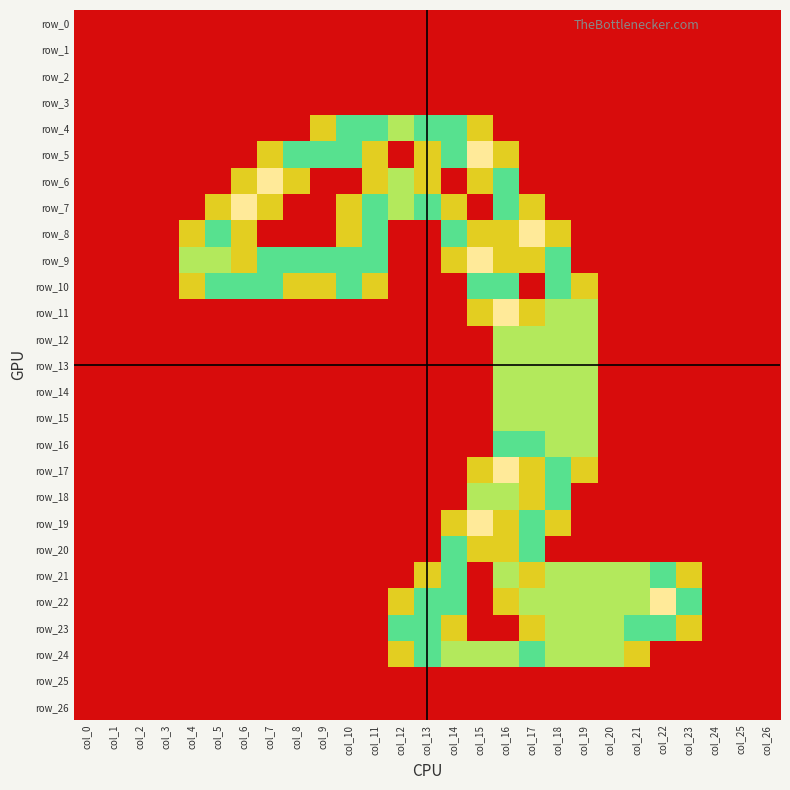

List the labels in order of row_18 value, smallest first.

col_0, col_1, col_2, col_3, col_4, col_5, col_6, col_7, col_8, col_9, col_10, col_11, col_12, col_13, col_14, col_19, col_20, col_21, col_22, col_23, col_24, col_25, col_26, col_17, col_15, col_16, col_18